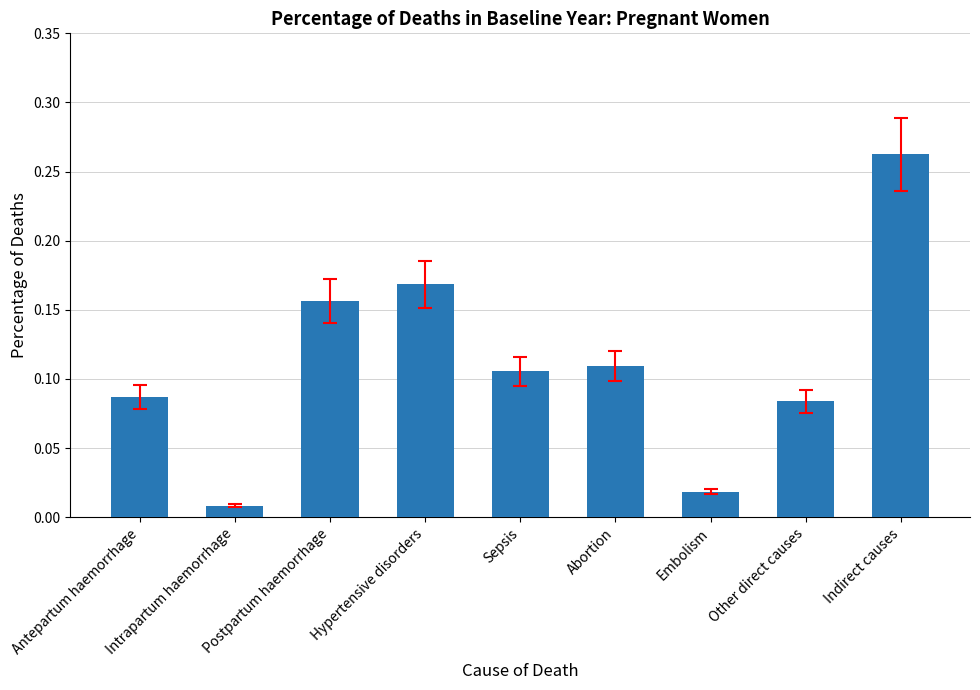

What is the label of the 5th bar from the right?

Sepsis